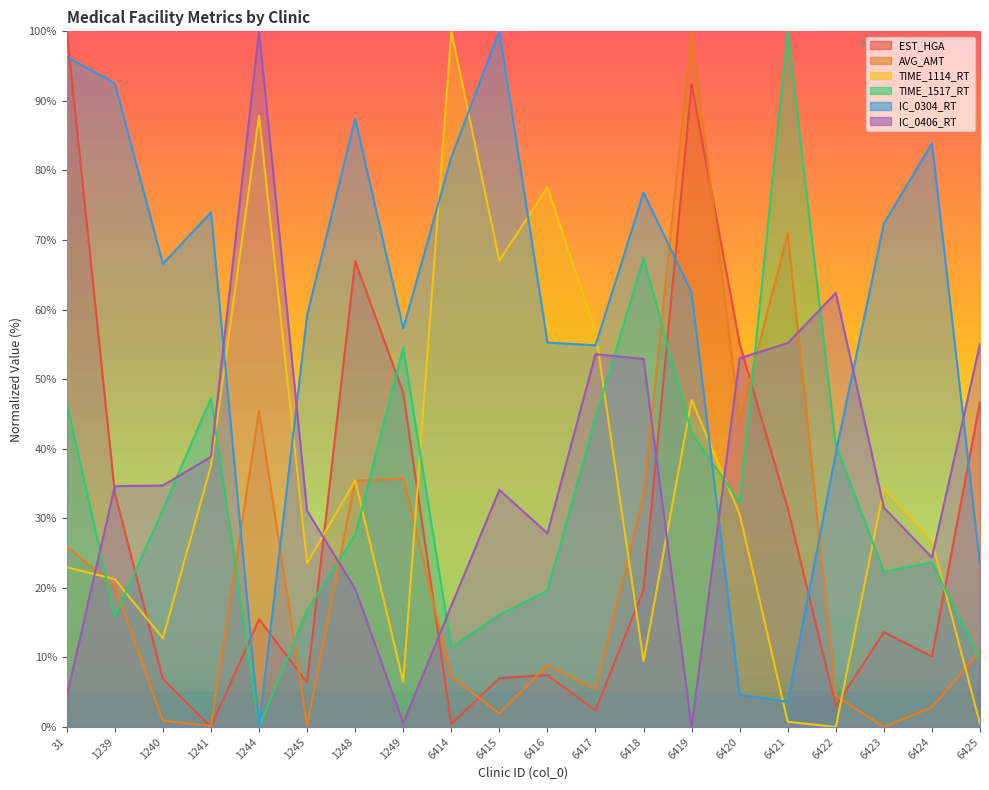

What is the maximum value shown in the chart?

100.0